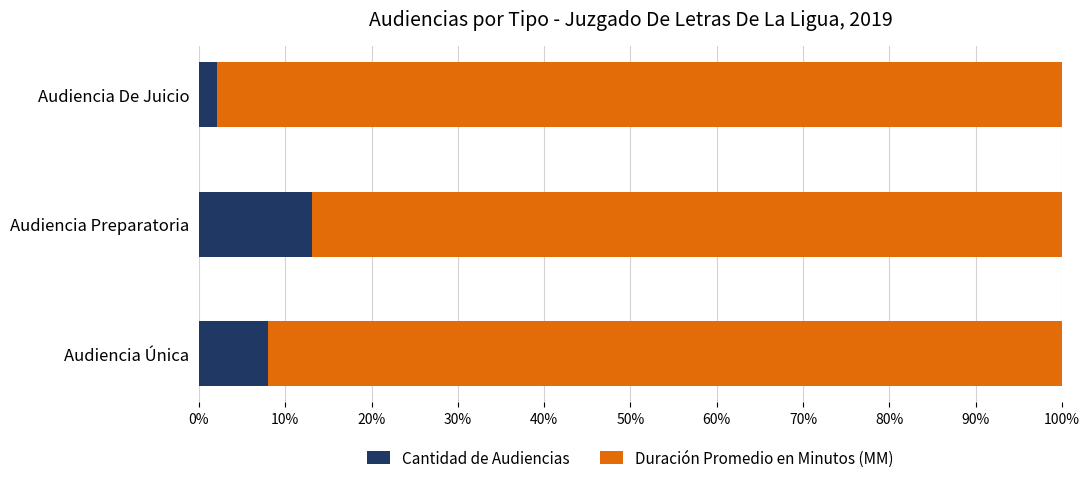

What is the total value across all series at Audiencia Única?

100.0